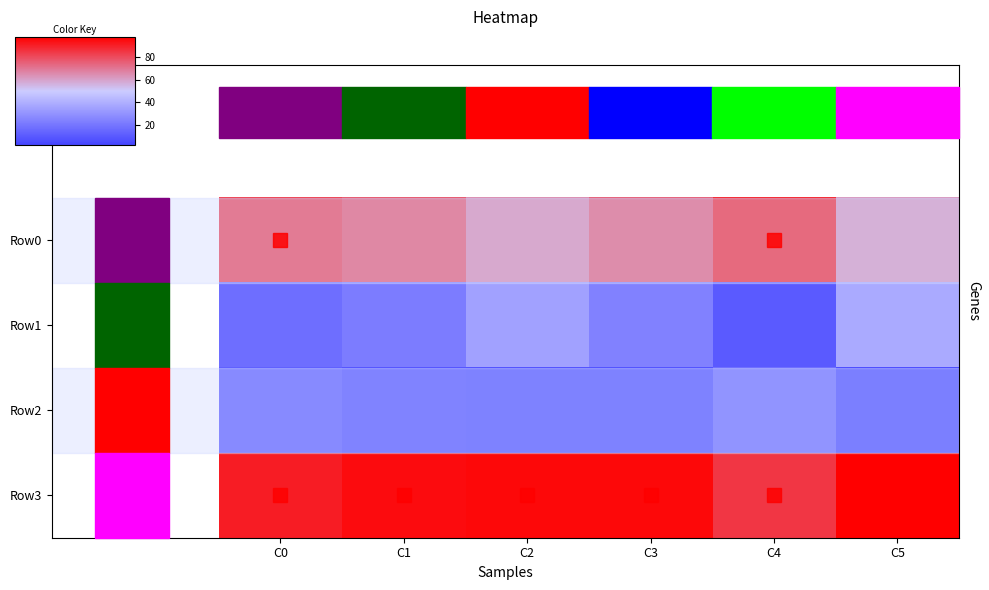

Reading left to right, transcribe all the data shown in this chart.

Row0: C0=83	C1=78	C2=65	C3=76	C4=90	C5=62
Row1: C0=17	C1=22	C2=35	C3=24	C4=10	C5=38
Row2: C0=9	C1=5	C2=4	C3=4	C4=15	C5=2
Row3: C0=91	C1=95	C2=96	C3=96	C4=85	C5=98